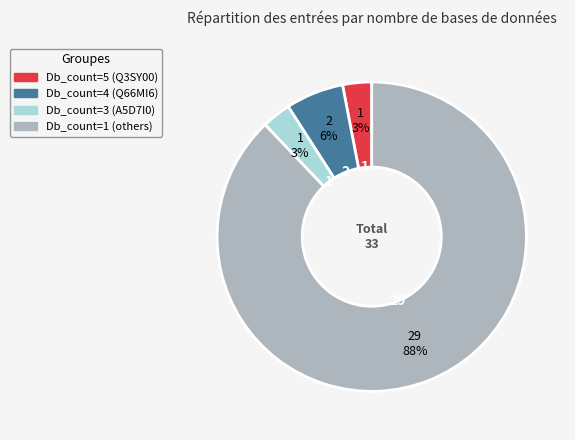

How many slices are in this pie chart?

4